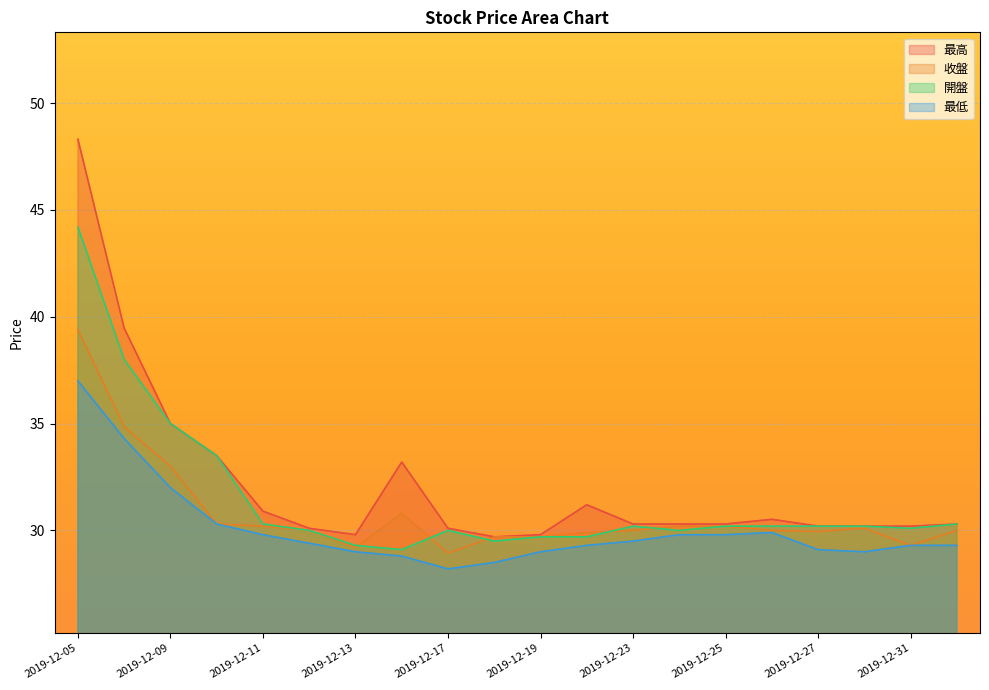

How many interior local valleys does the 最高 series have?

2